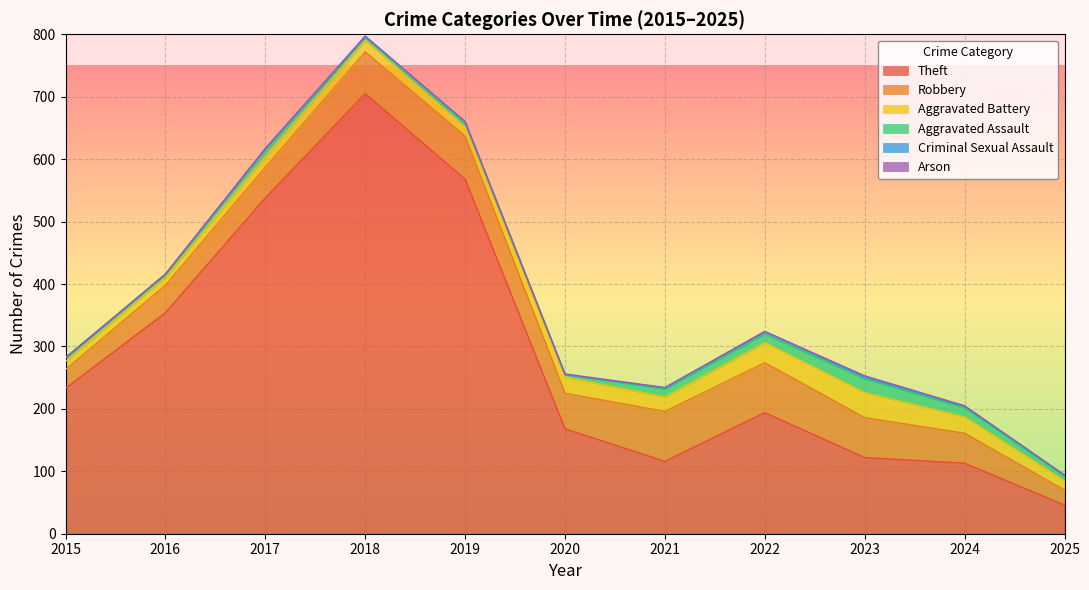

True or false: Aggravated Assault and Arson intersect in this chart.

False